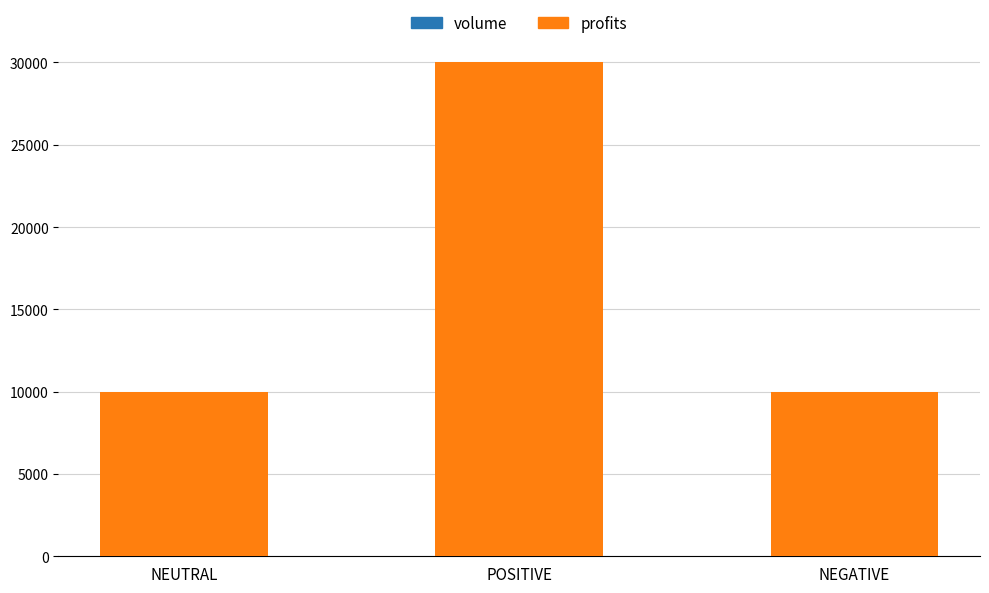

Are the bars grouped side by side (vs. stacked)?

No